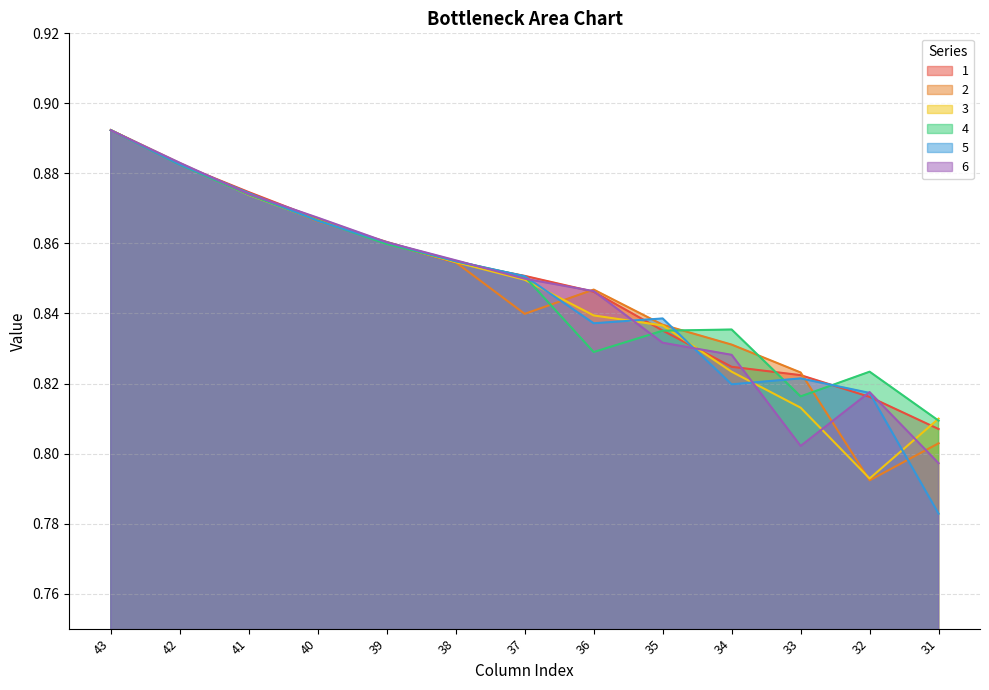

What is the value of the 6 point at the 8th from the left?

0.8